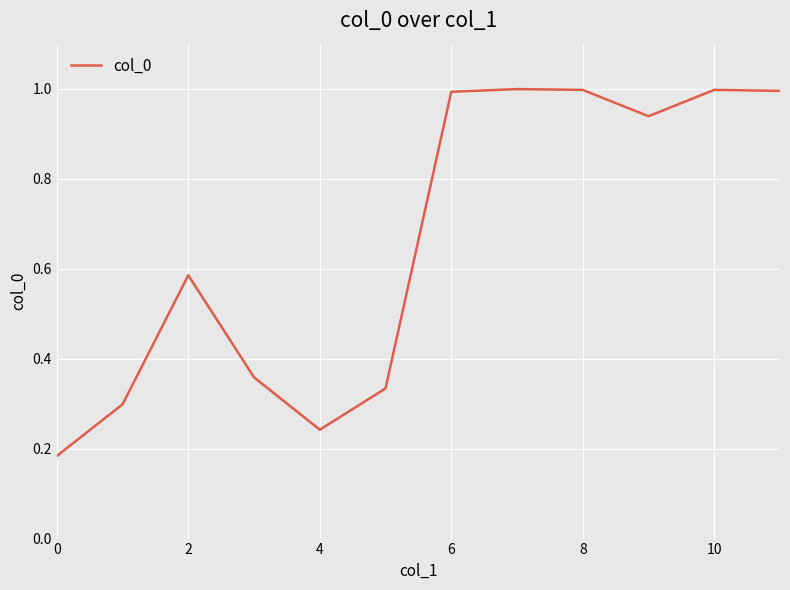

What is the maximum value shown in the chart?

1.0